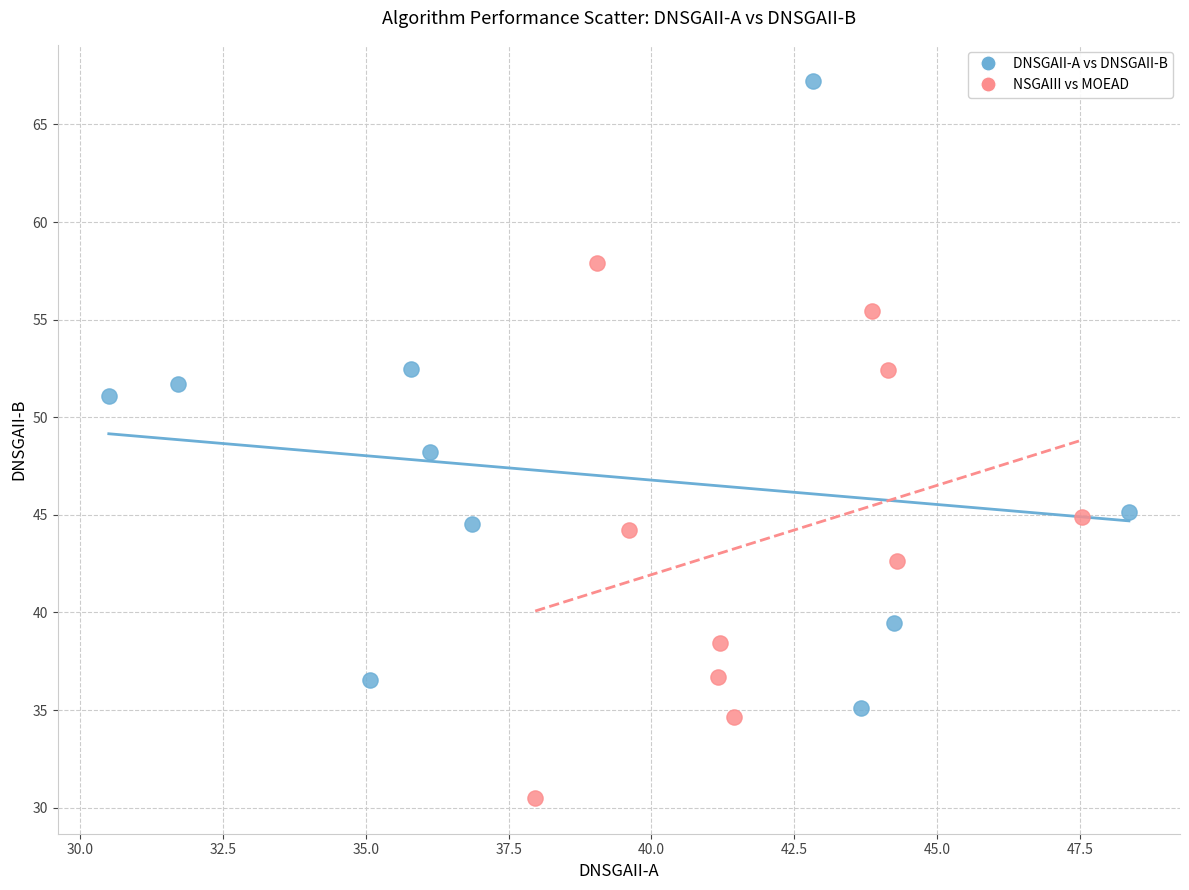

Which series contains the highest Y value?

DNSGAII-A vs DNSGAII-B